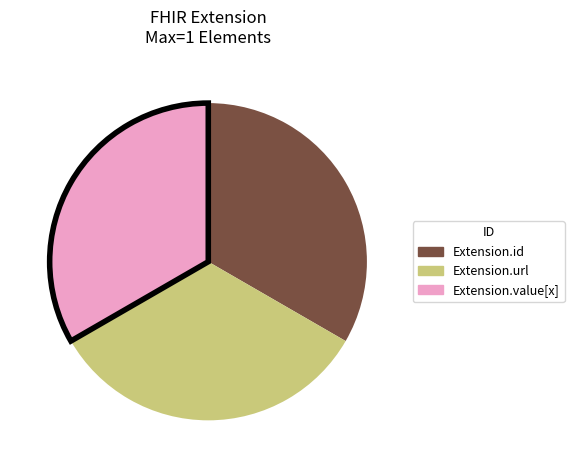

Does any single category account for the majority?

No